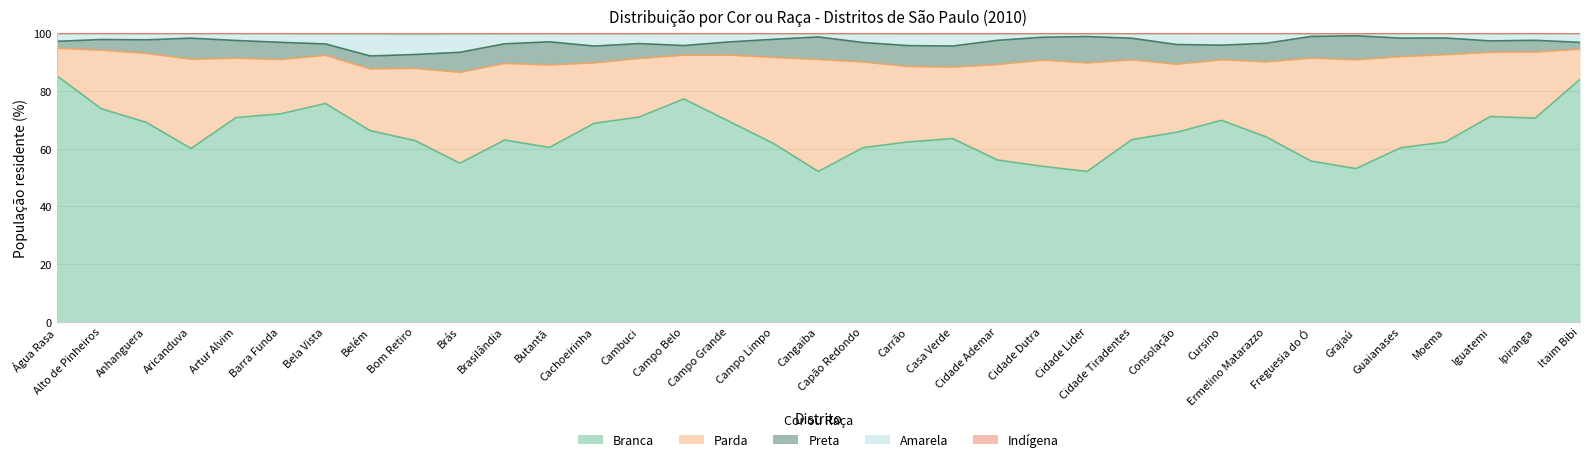

What is the minimum value for Branca?

52.1